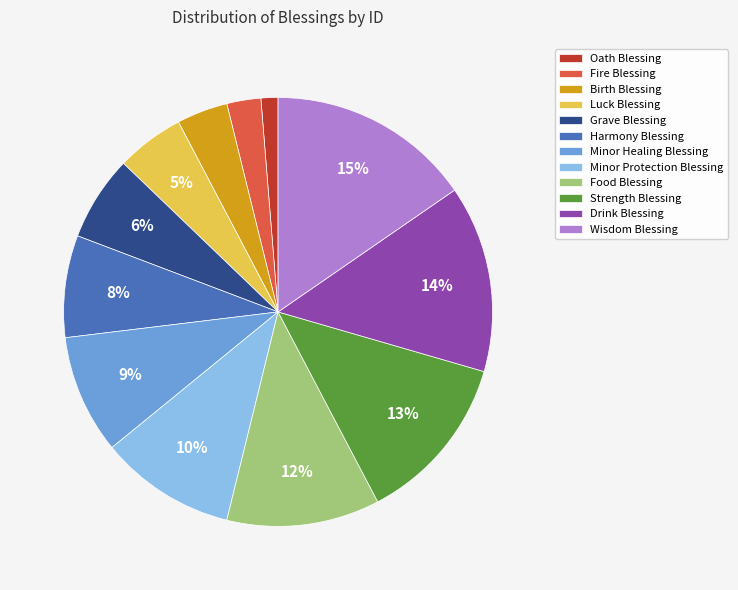

To the nearest percent, what portion does Birth Blessing represent?

4%